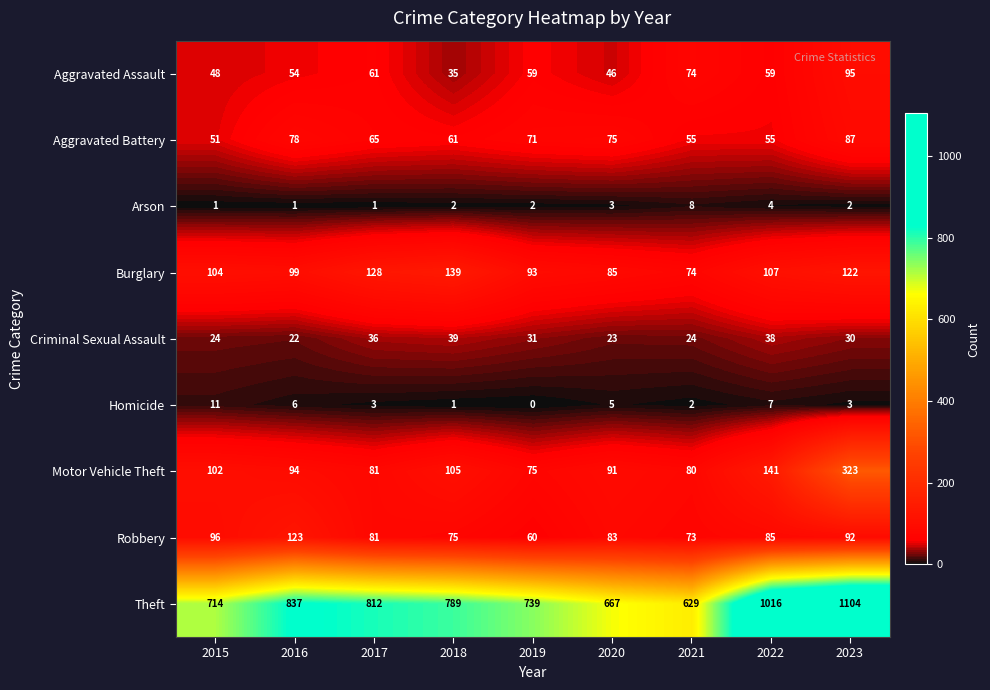

At how many categories does at least one series exceed 2?

9